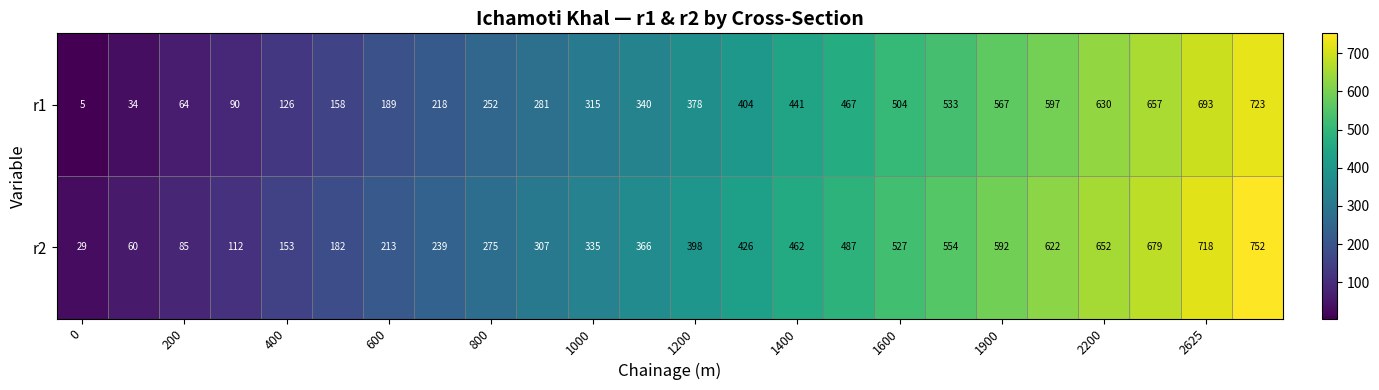

Rank the series by their maximum value, from lowest to highest.

r1, r2